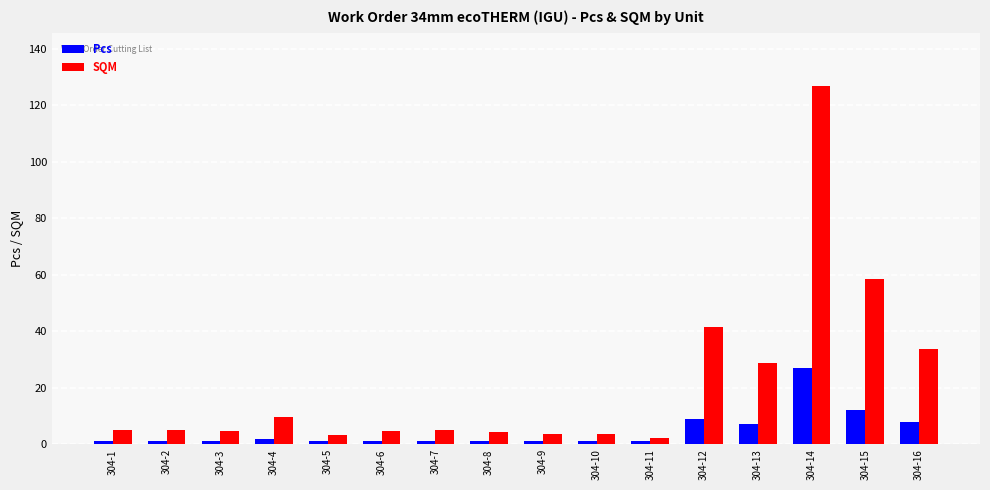

Which series has the widest spread of values?

SQM